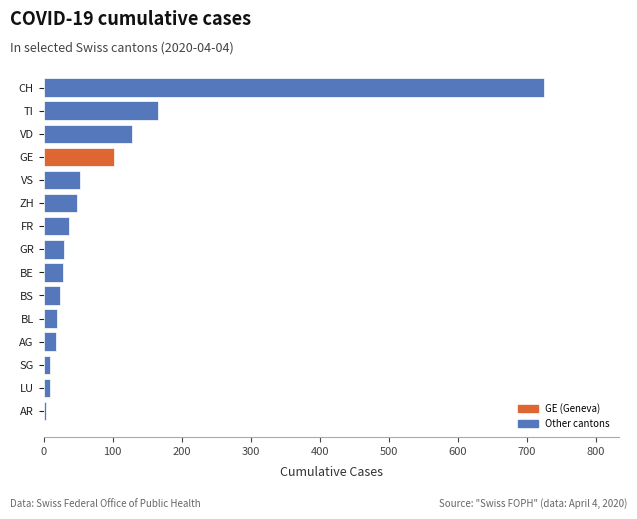

Where is the data nearest to the value 363?

TI